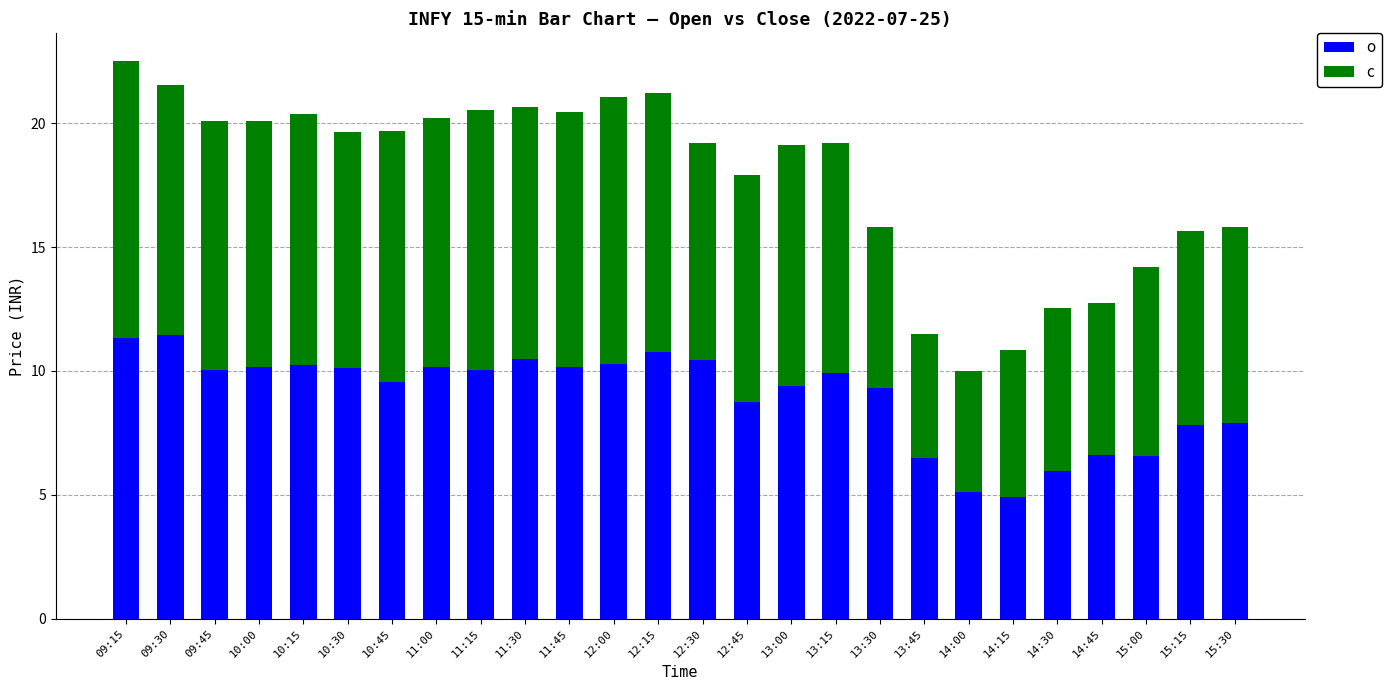

Does the chart contain stacked bars?

Yes